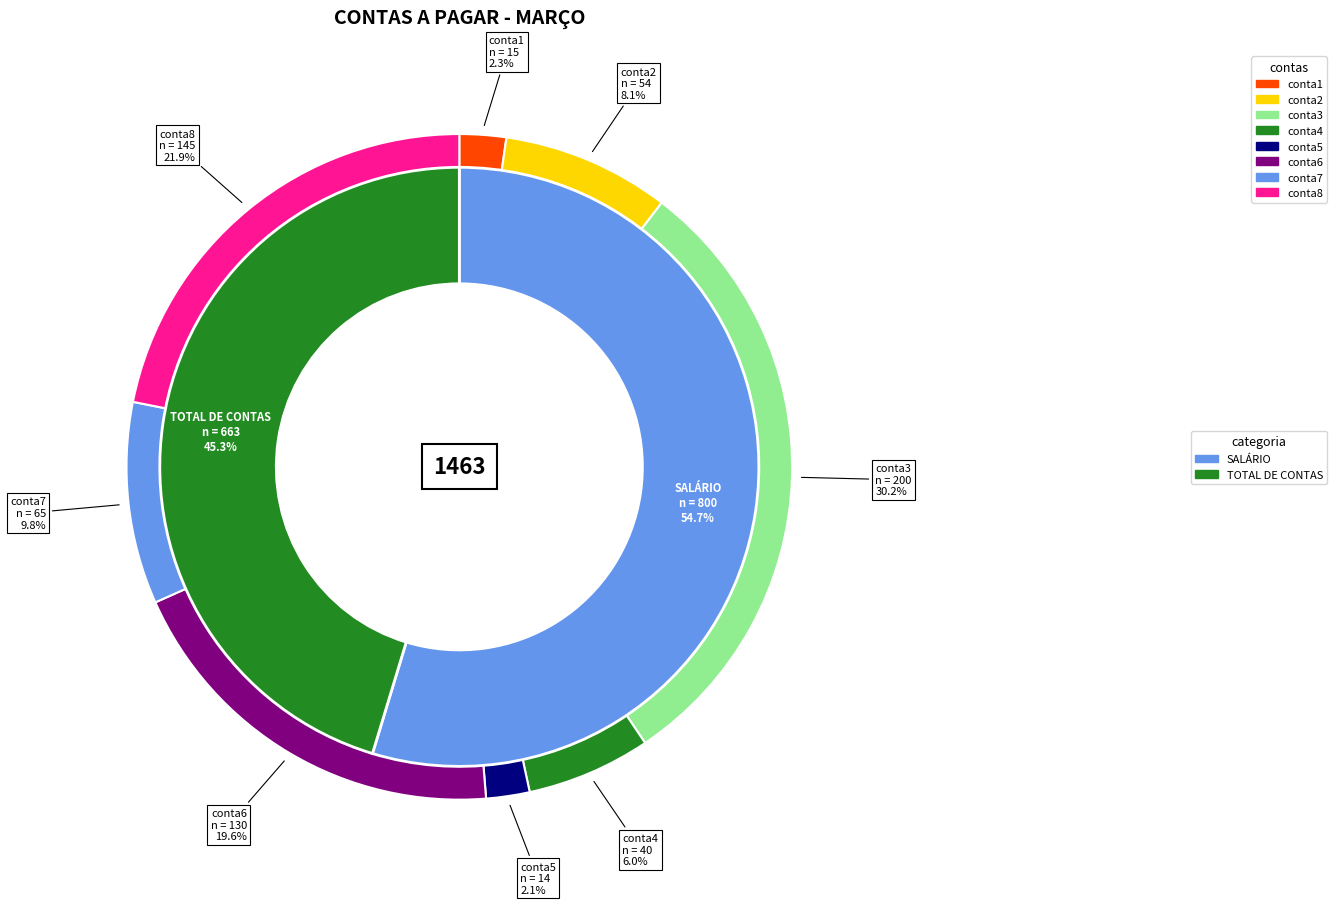

Rank the categories by value from highest to lowest.

conta3, conta8, conta6, conta7, conta2, conta4, conta1, conta5